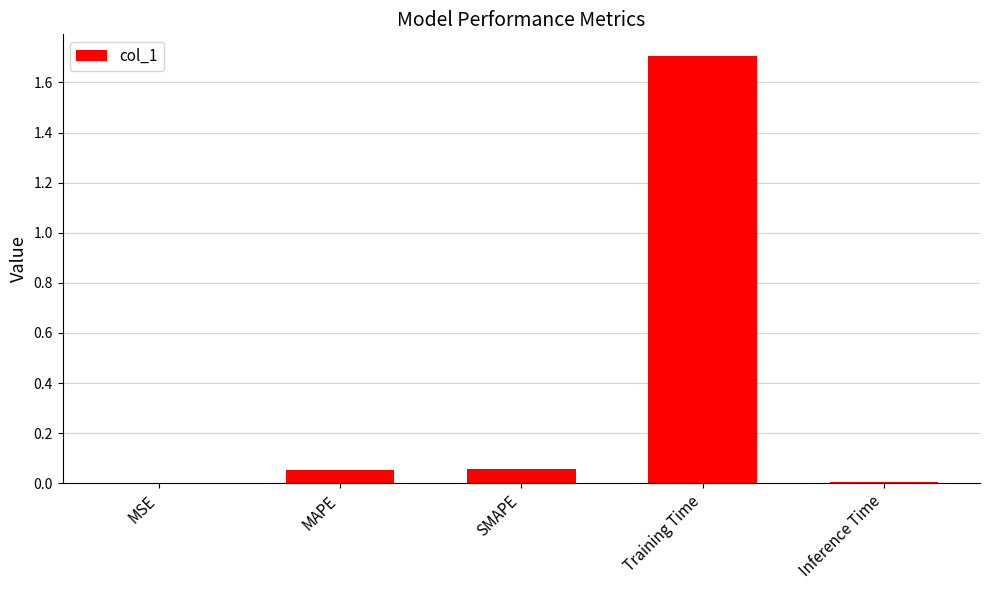

Is it true that the value at MSE is 0.0?

True